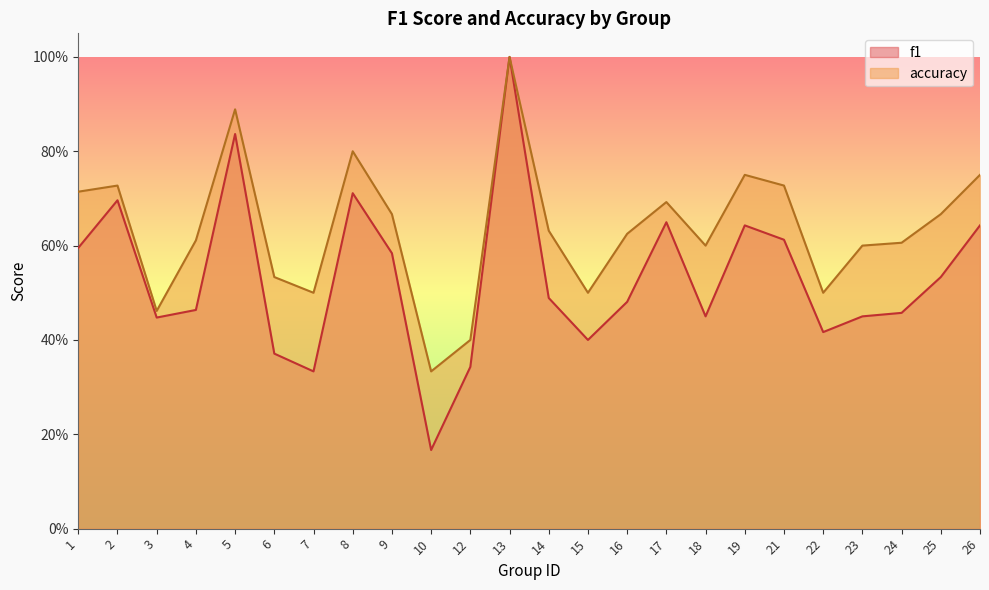

The f1 series shows 0.4 at 22. True or false?

True